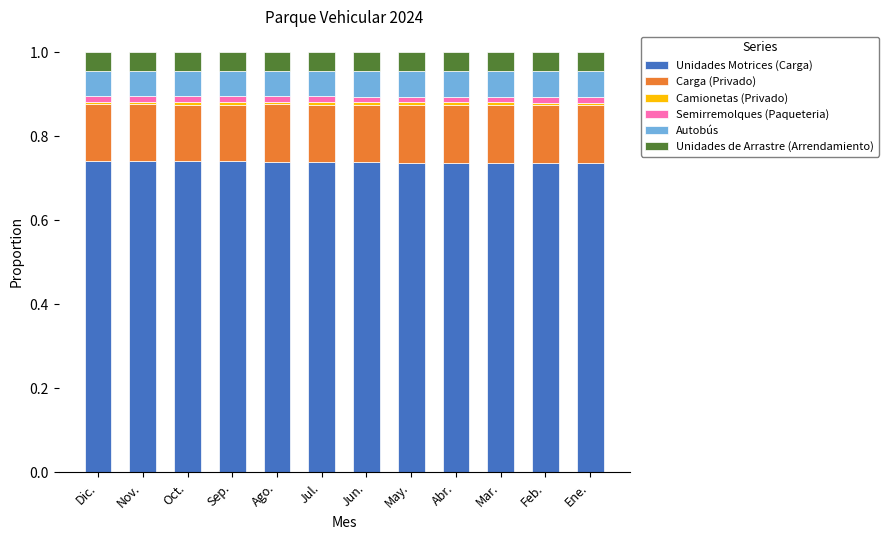

The value of Unidades Motrices (Carga) at Abr. is 1.0. True or false?

False